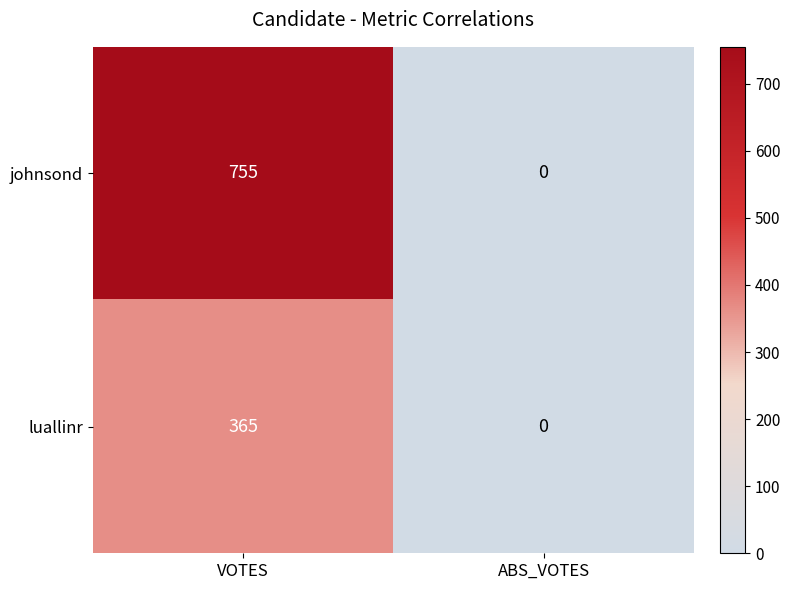

Between VOTES and ABS_VOTES, which series saw the biggest shift?

johnsond